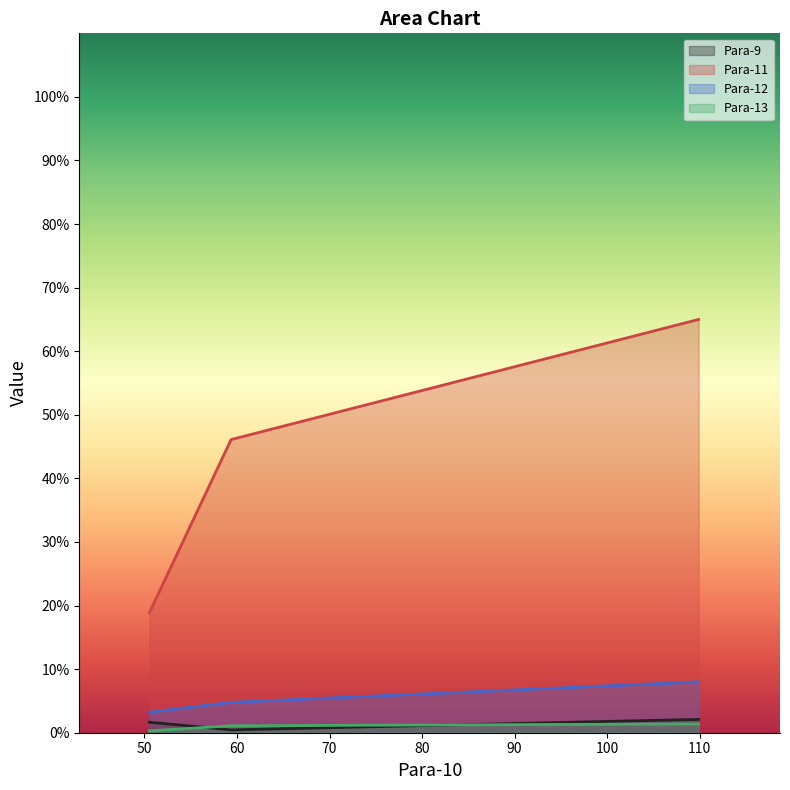

What is the greatest value displayed?

65.0